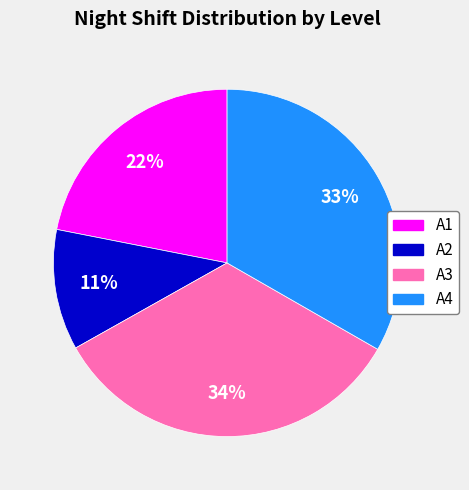

What is the ratio of the value at A3 to the value at A1?

1.5